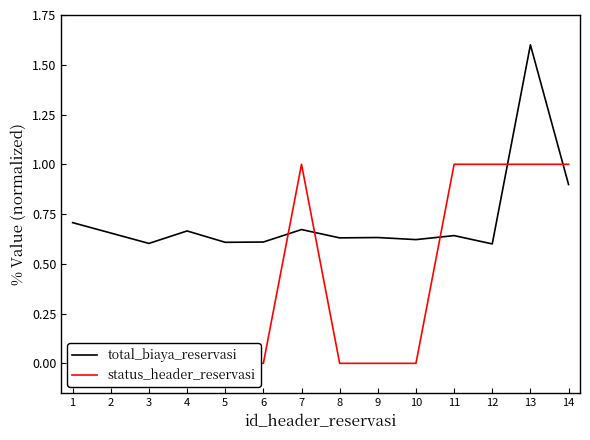

Between which two adjacent categories do total_biaya_reservasi and status_header_reservasi first intersect?

6 and 7